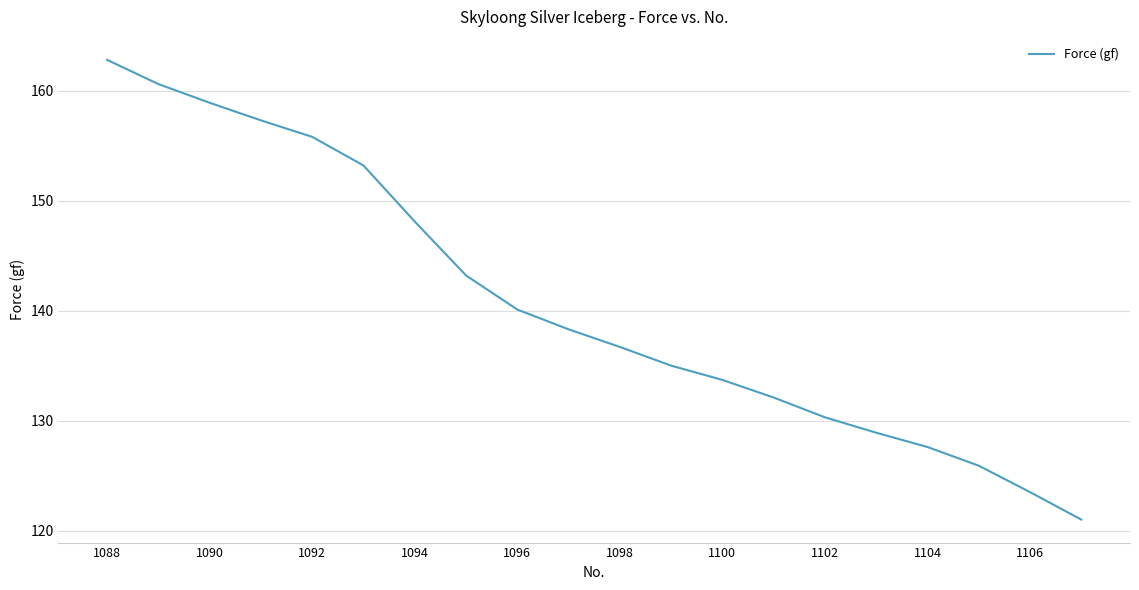

What is the maximum value shown in the chart?

162.8